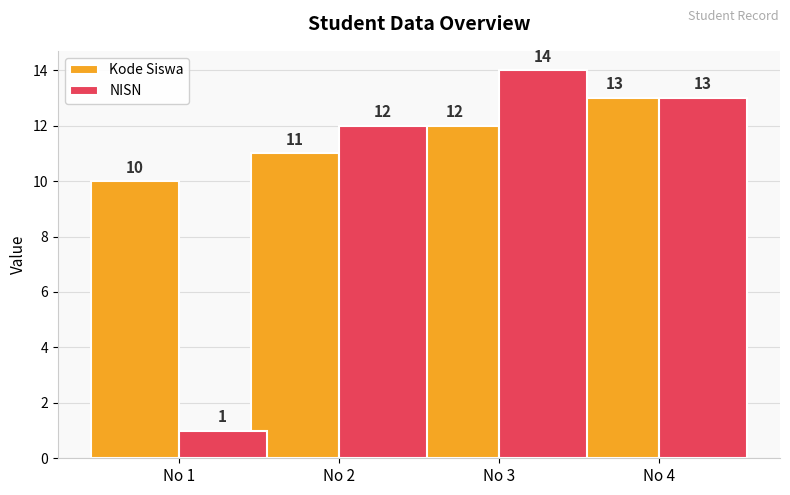

What are all the series names shown in the legend?

Kode Siswa, NISN